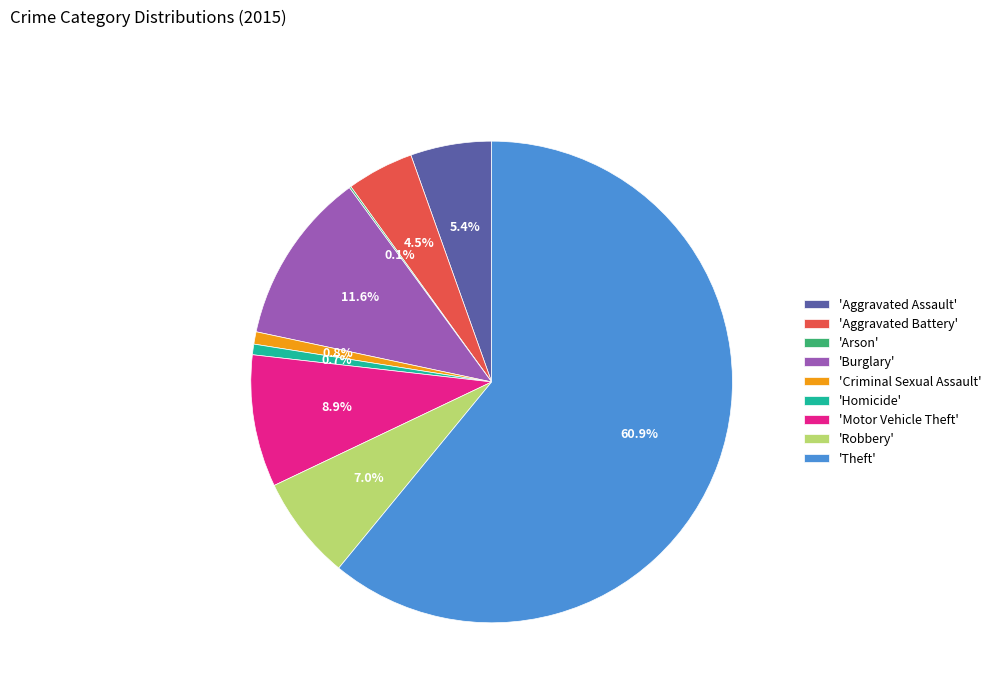

What percentage do 'Aggravated Assault' and 'Robbery' together represent?

12.4%